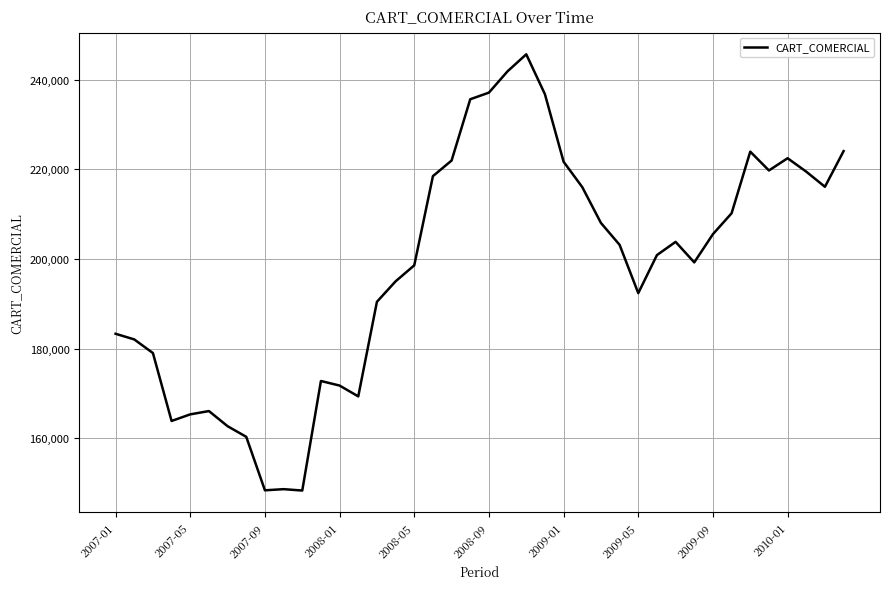

What is the greatest value displayed?

245664.2